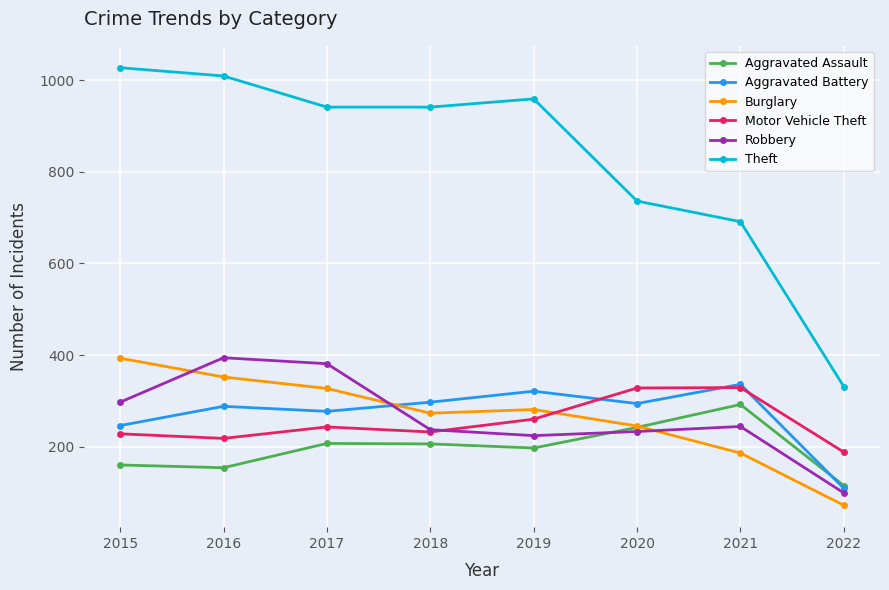

How many categories are shown in the chart?

8